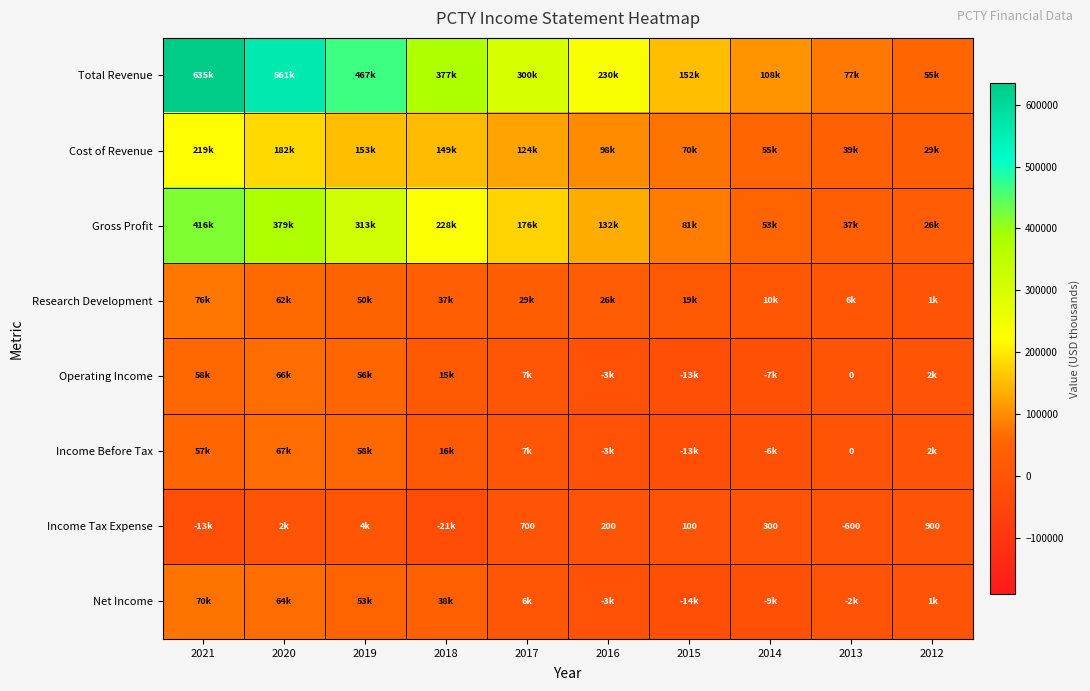

Read the Gross Profit value at 2012, to the nearest 50.

26000